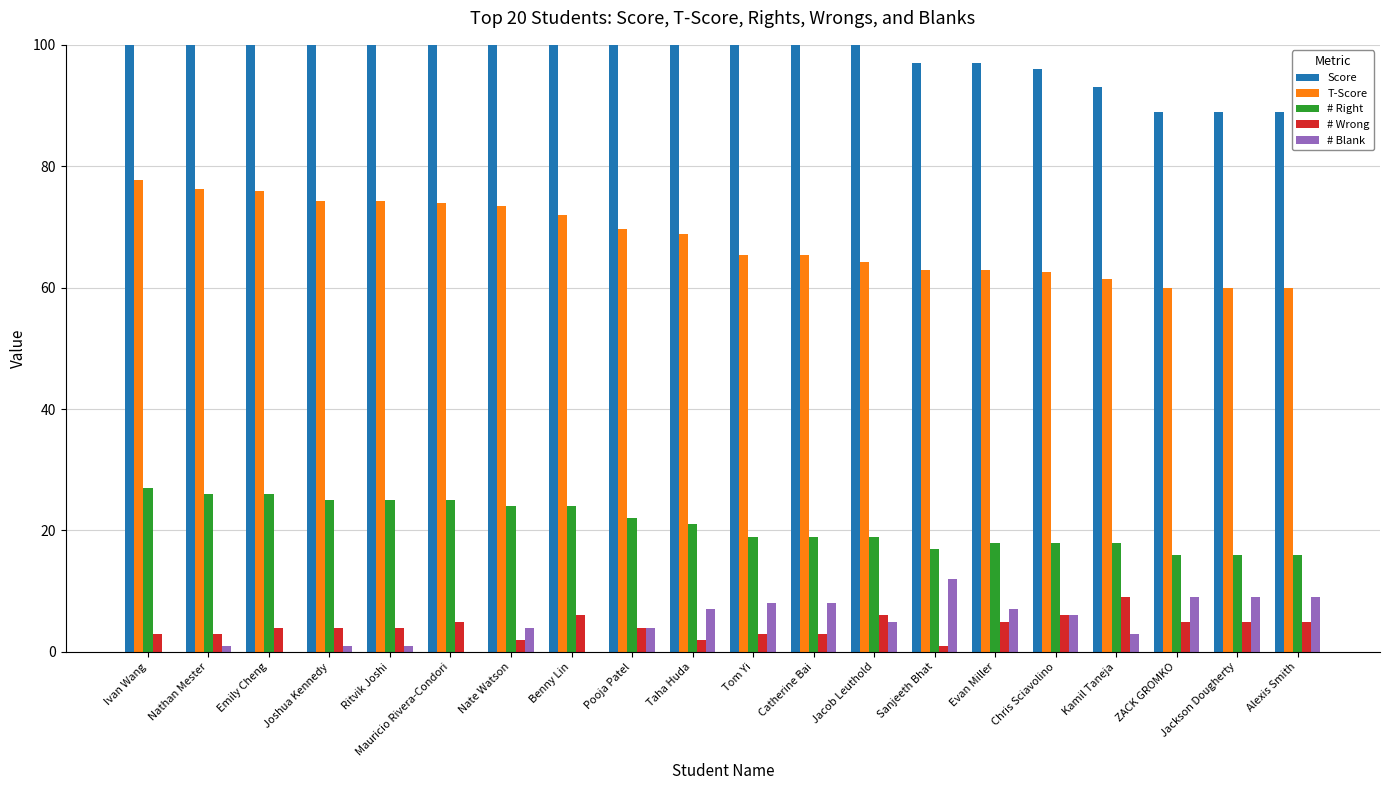

What is the value of the T-Score bar at the 1st from the left?

77.8